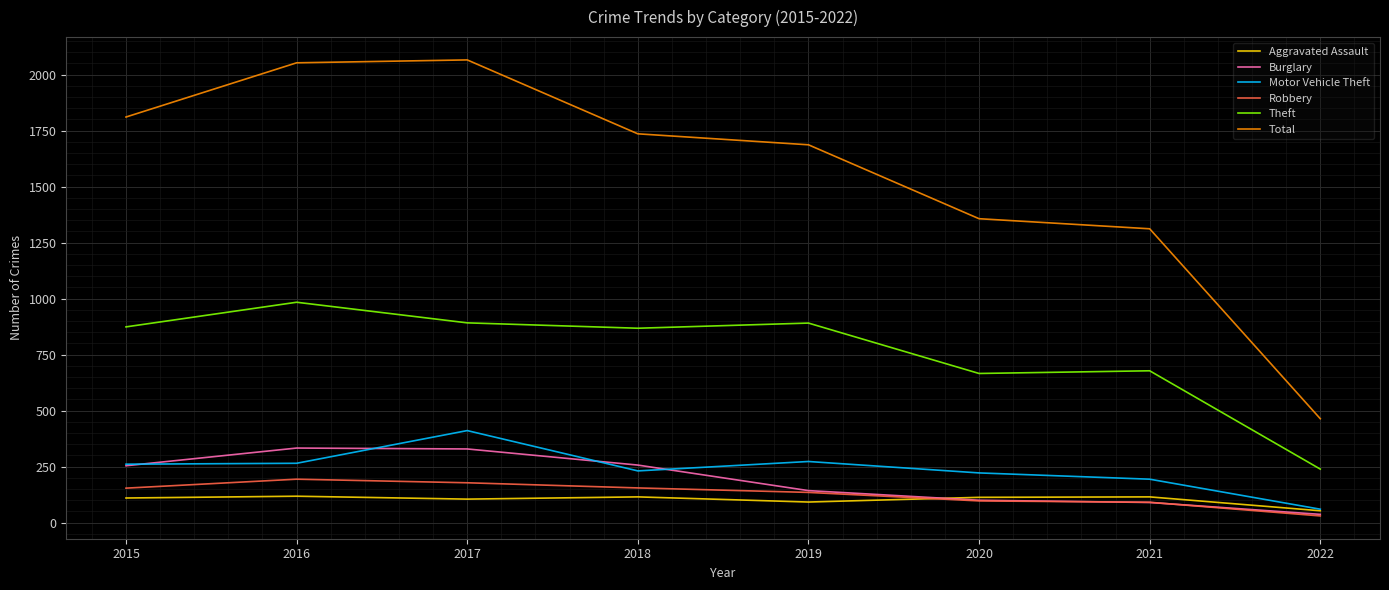

Which series changed the most between 2020 and 2022?

Total